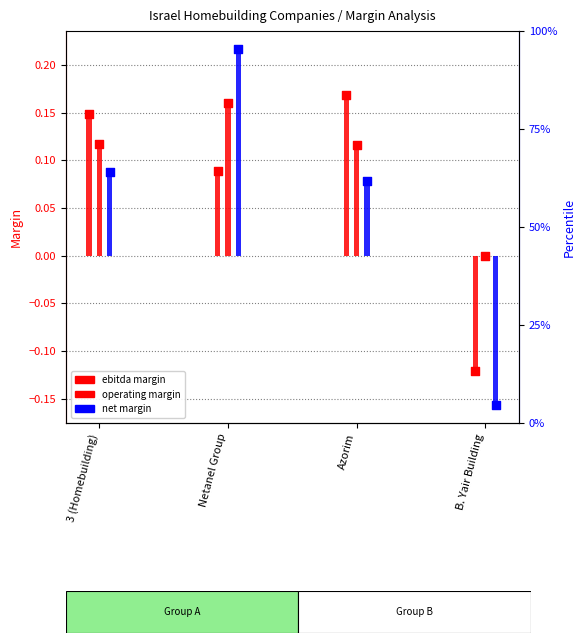

Which series has the largest total across all categories?

operating margin